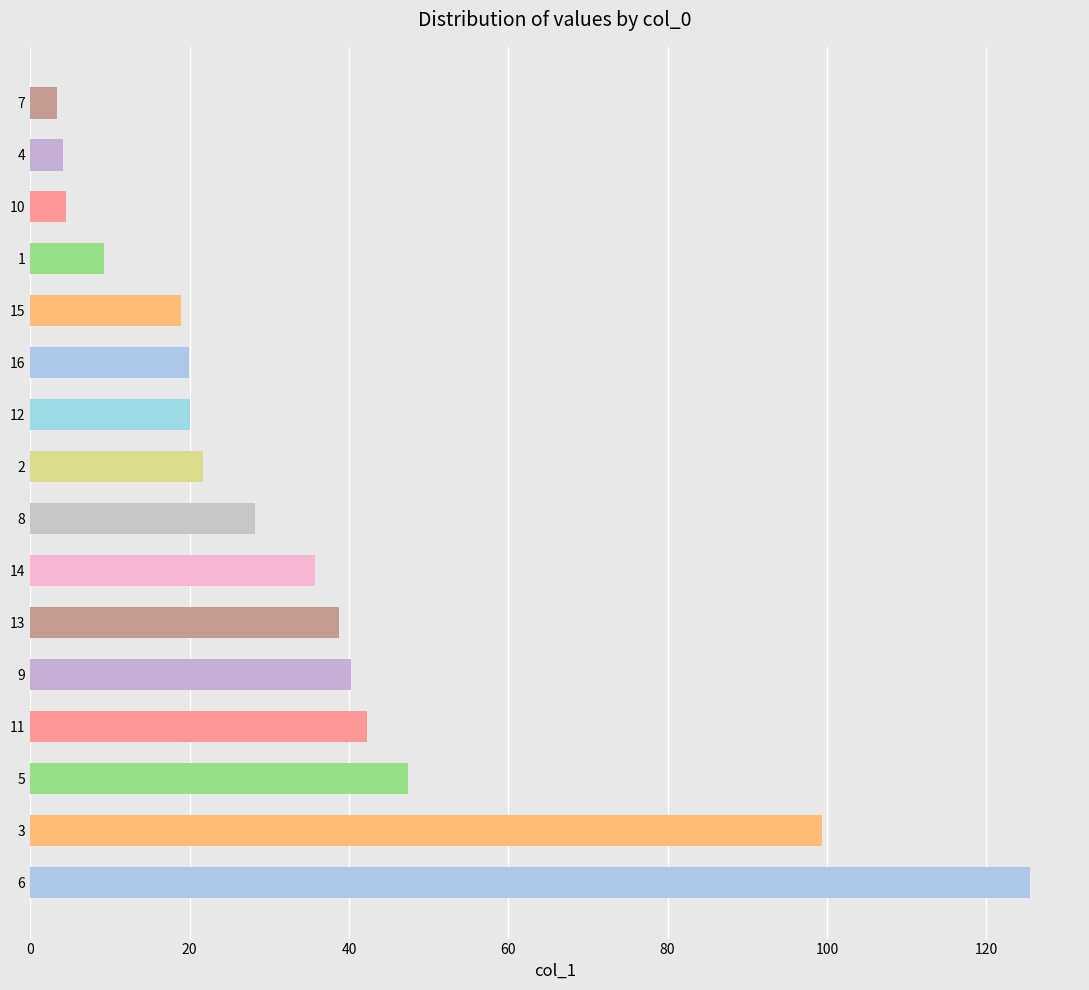

Where is the data nearest to the value 64?

5